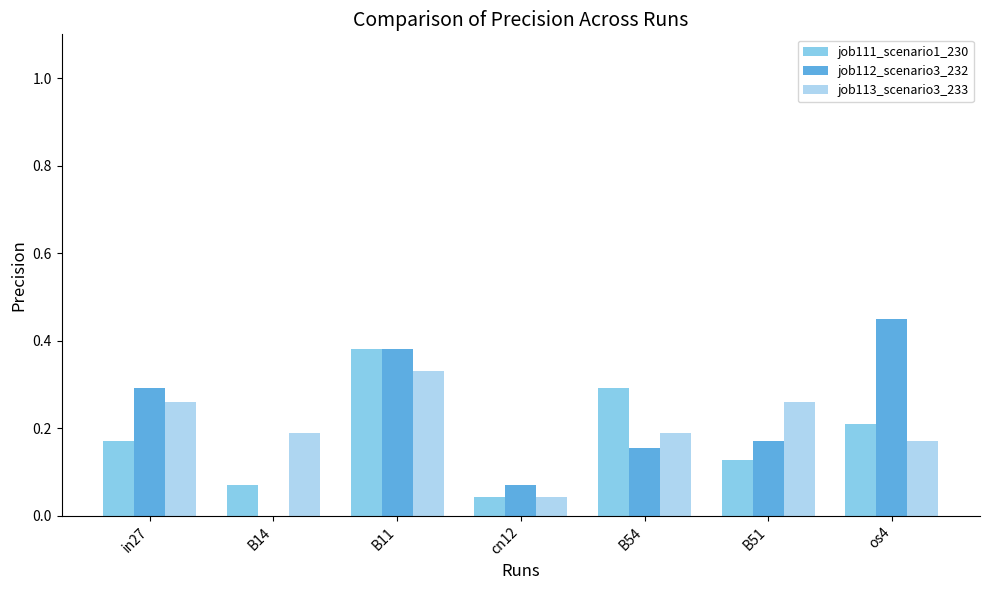

The value of job113_scenario3_233 at B51 is 0.1. True or false?

False